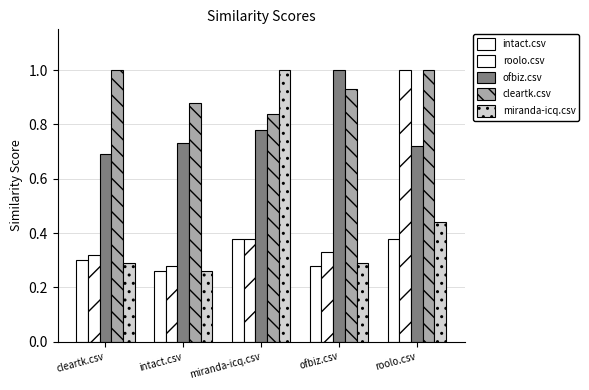

Rank the series by their maximum value, from lowest to highest.

intact.csv, roolo.csv, ofbiz.csv, cleartk.csv, miranda-icq.csv